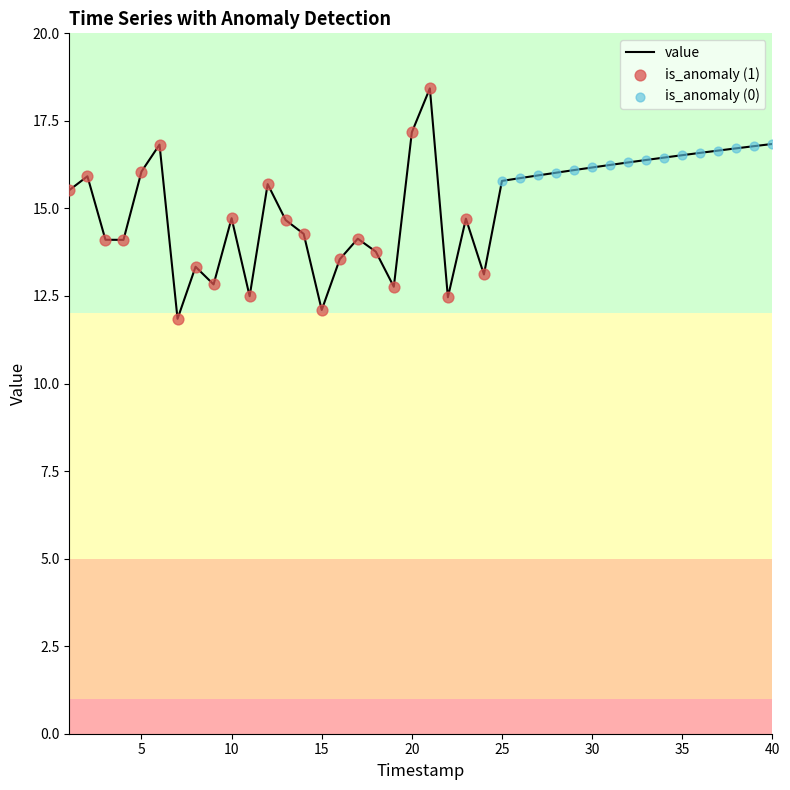

What is the difference between the maximum and minimum values?

6.6